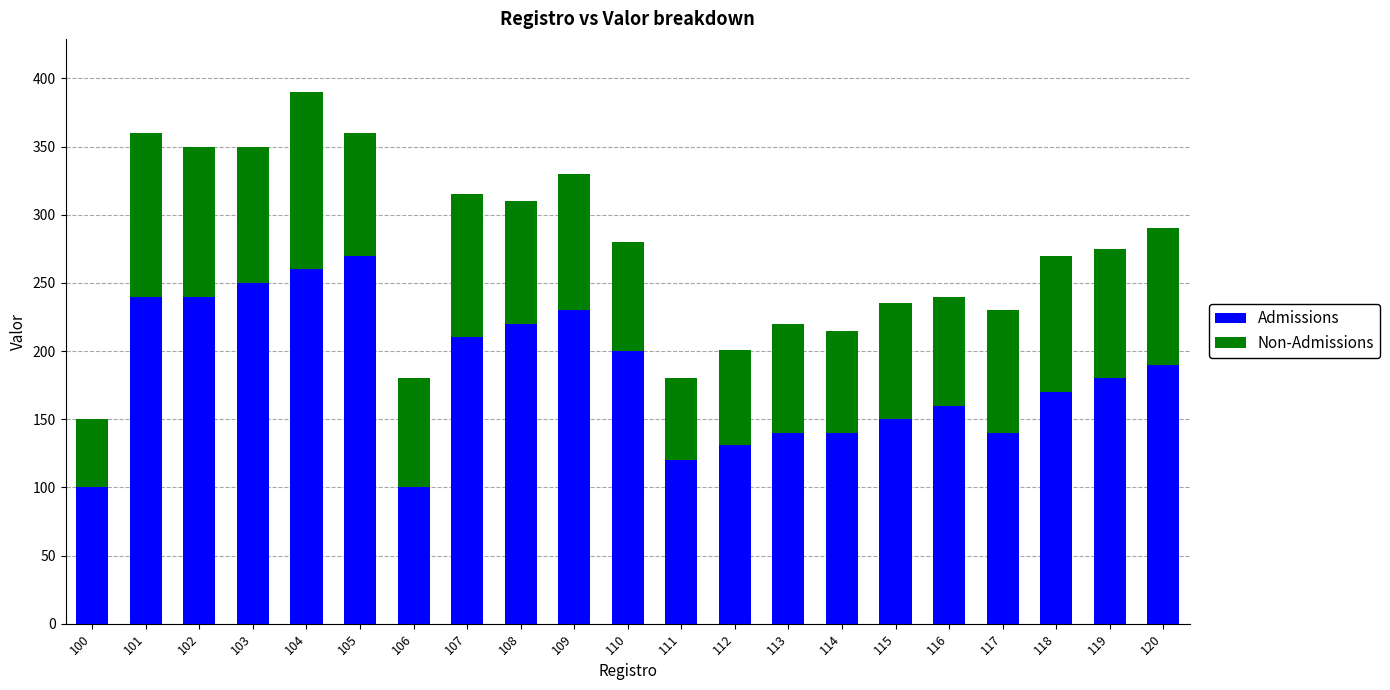

What is the highest value of the Admissions series?

270